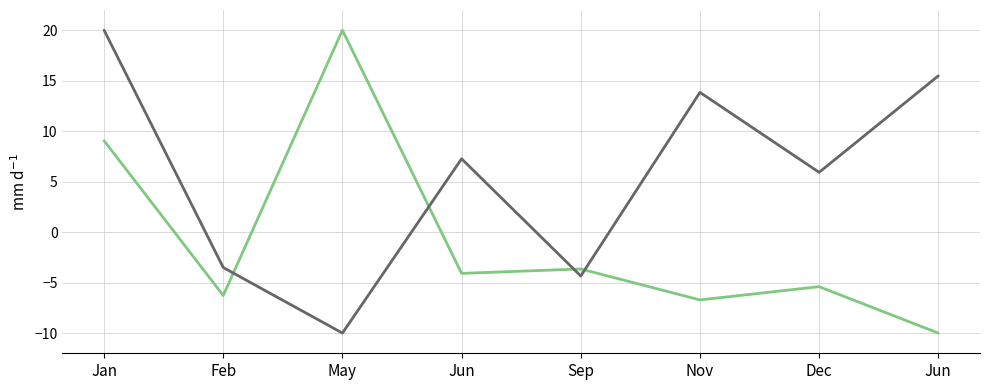

The value of tlc (scaled) at May is 20.0. True or false?

True